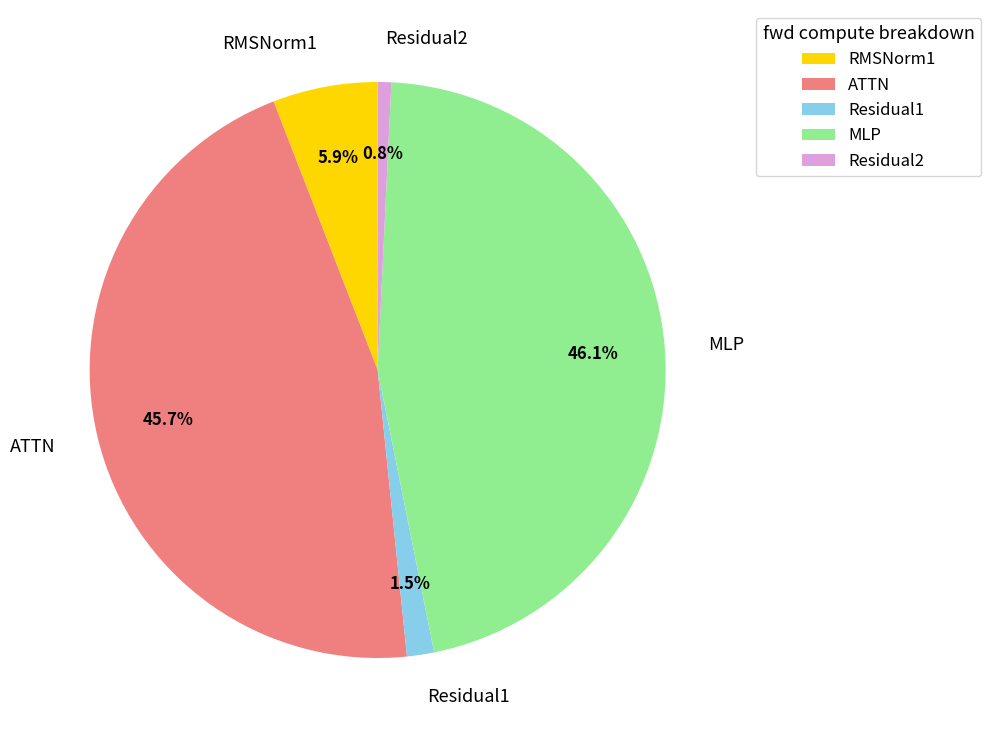

Does any single category account for the majority?

No